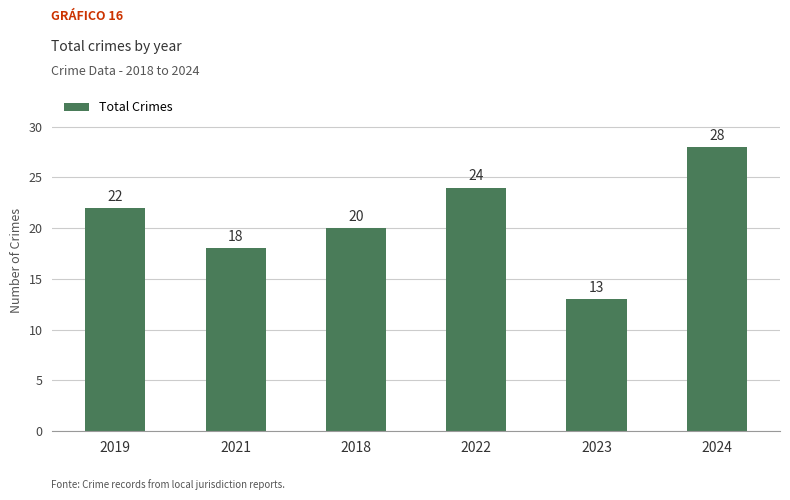

What value does the data have at 2023, to the nearest 10?

10